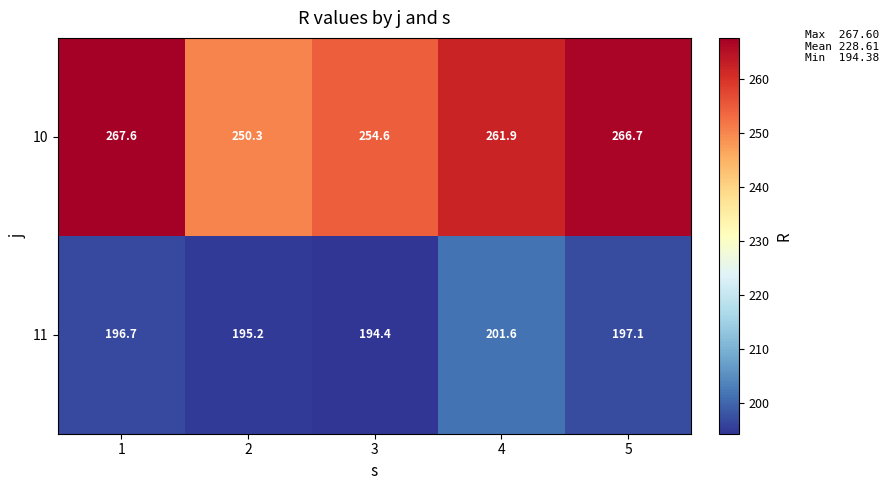

Which series has the largest total across all categories?

10